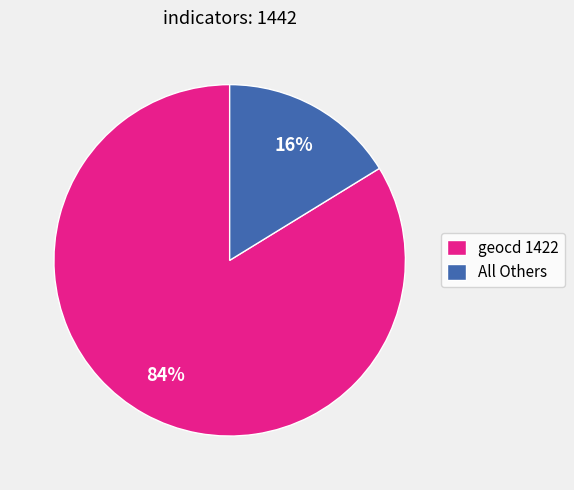

Which has a higher value, All Others or geocd 1422?

geocd 1422